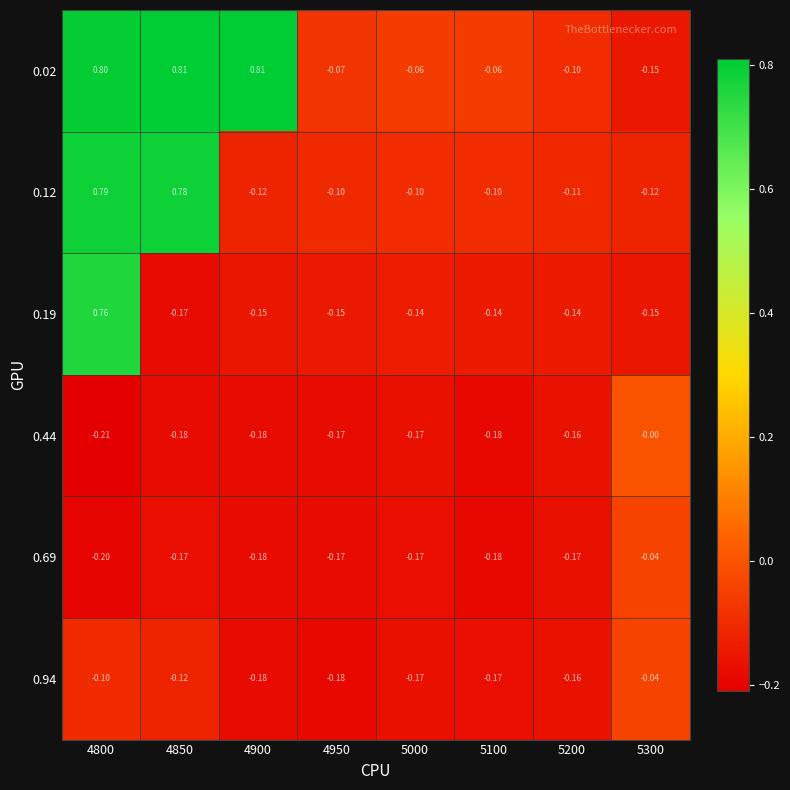

What is the spread (max minus min) of values at 5200?

0.1